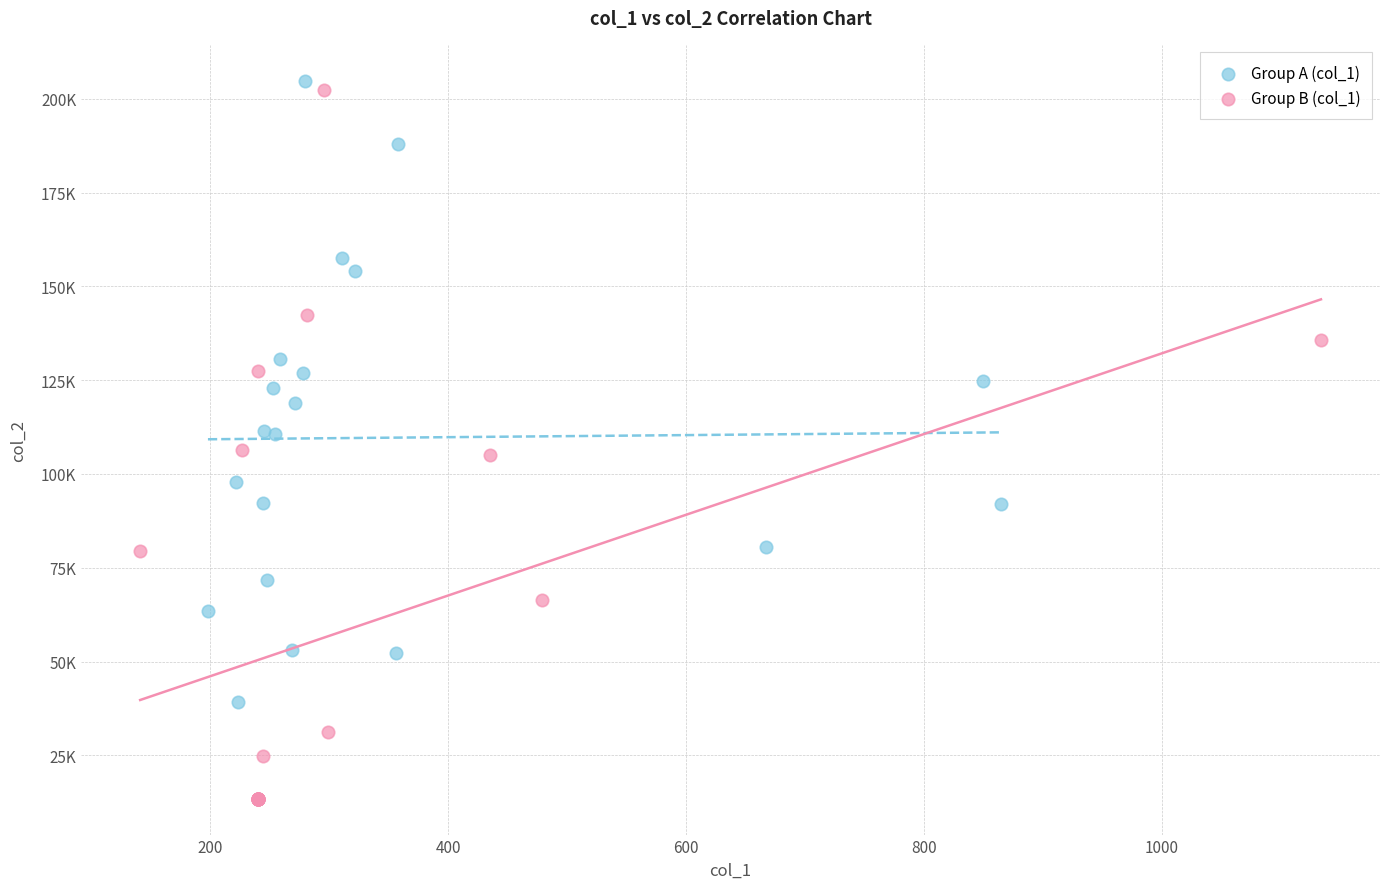

What are all the series names shown in the legend?

Group A (col_1), Group B (col_1)